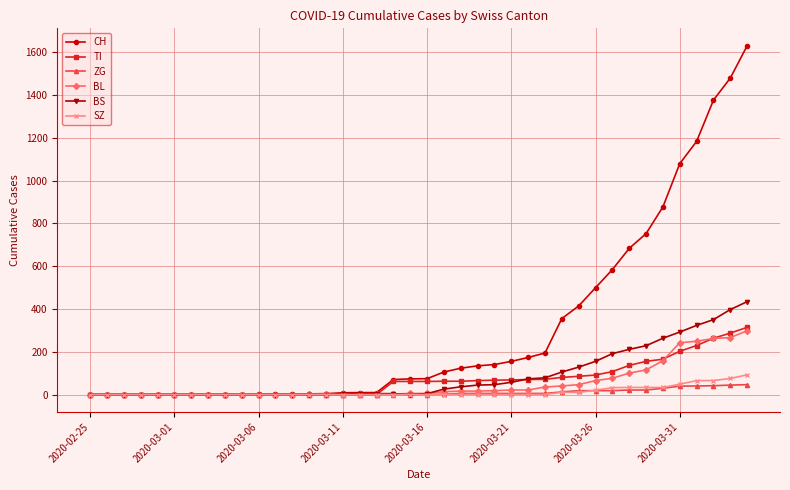

What is the greatest value displayed?

1630